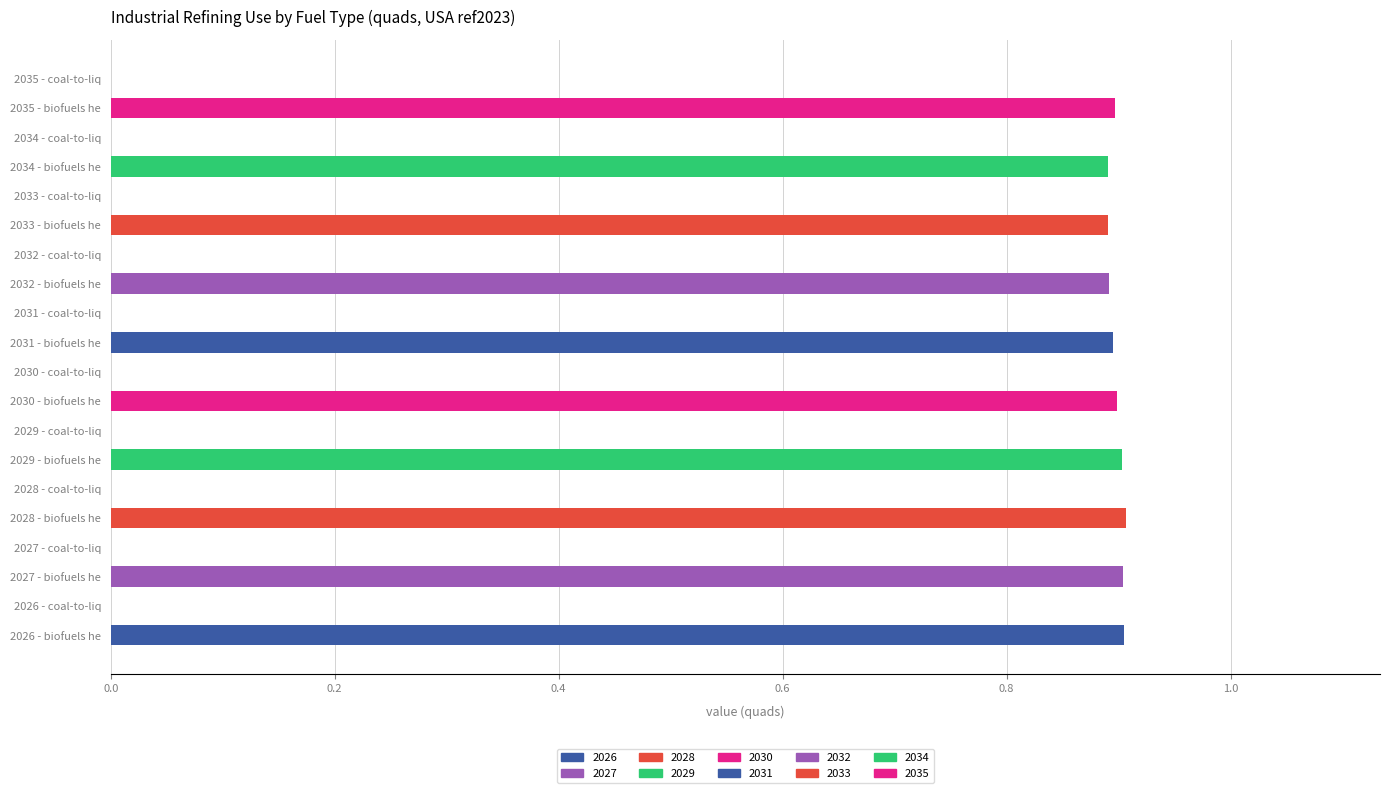

What is the sum of all values?

9.0